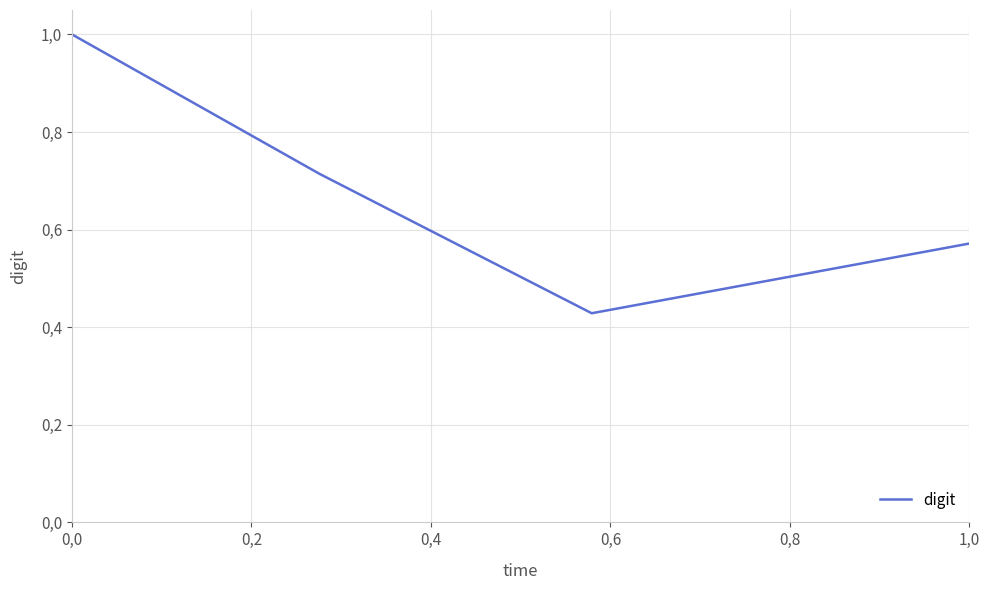

What is the sum of all values?

2.7